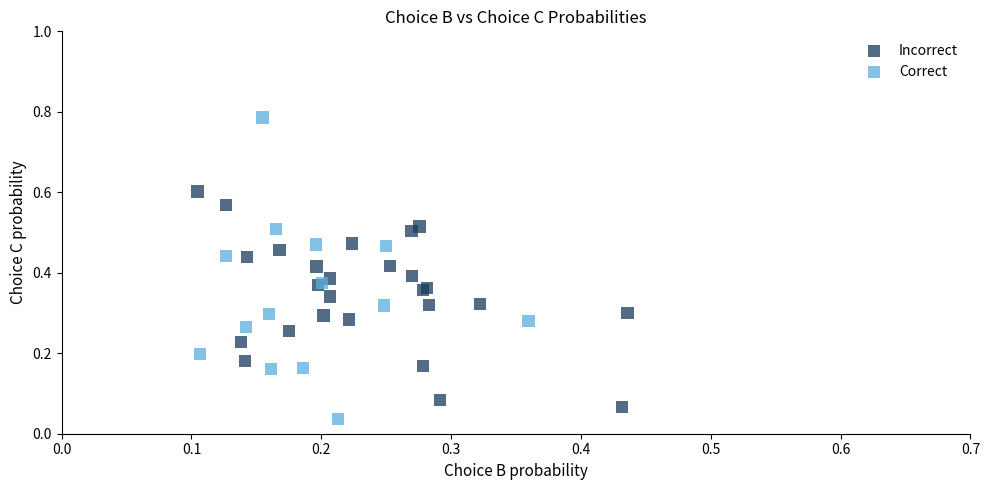

Which series reaches the maximum Y coordinate?

Correct